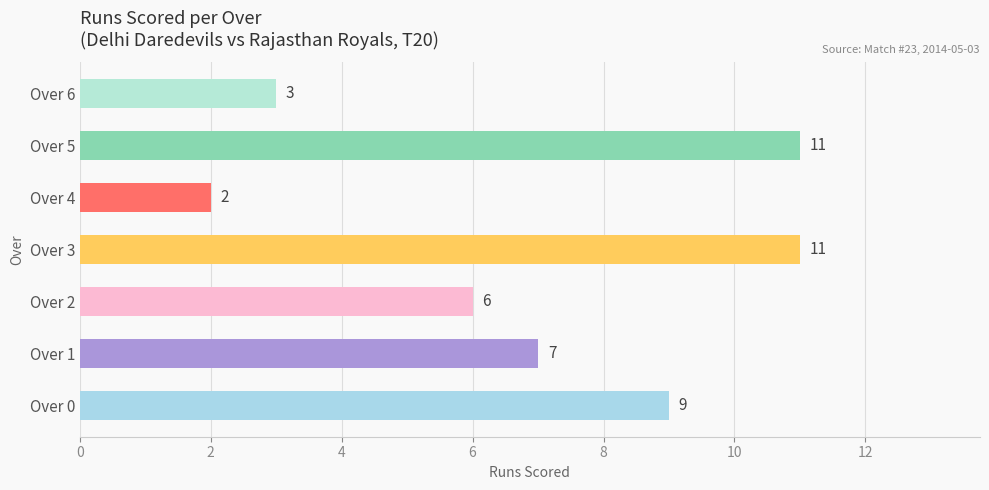

What is the difference between the second highest and second lowest values?

8